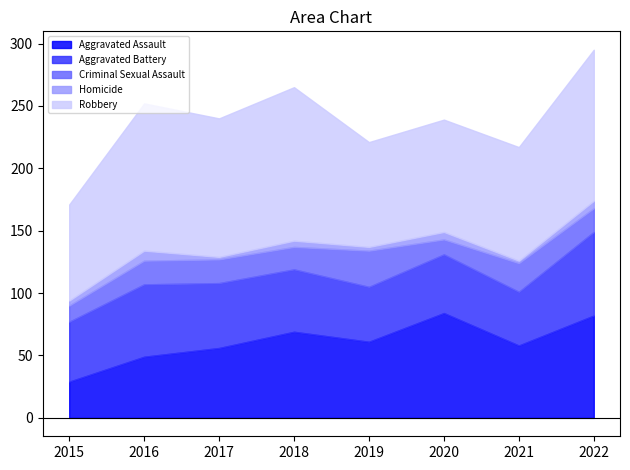

Reading left to right, what are all the values shown in this chart?

Aggravated Assault: 29	49	56	69	61	84	58	82
Aggravated Battery: 48	58	52	50	44	47	43	67
Criminal Sexual Assault: 13	19	19	18	29	12	23	19
Homicide: 4	8	2	5	3	6	2	6
Robbery: 77	118	111	123	84	90	91	121